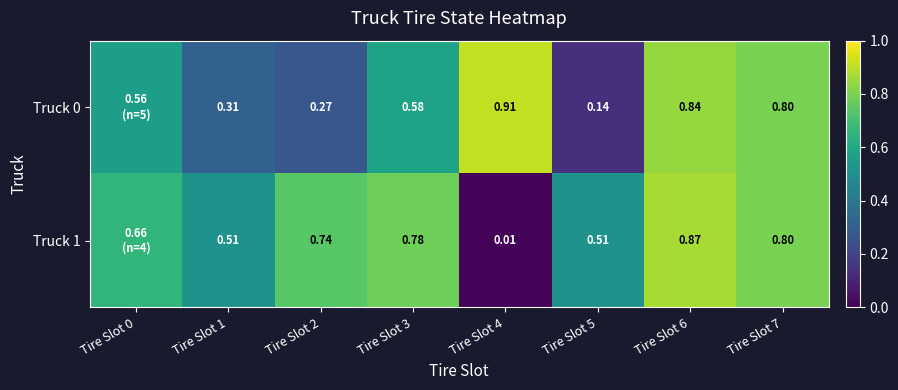

Which series changed the most between Tire Slot 5 and Tire Slot 7?

Truck 0